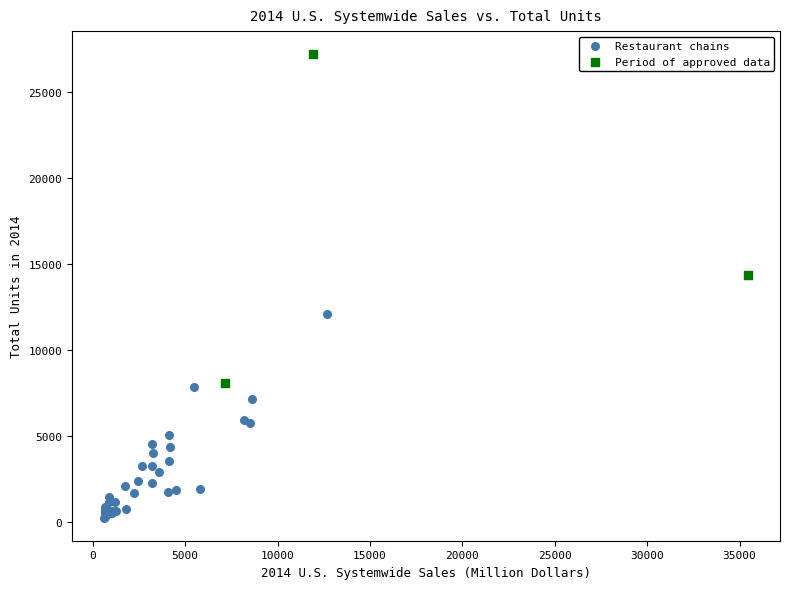

Which series contains the lowest Y value?

Restaurant chains